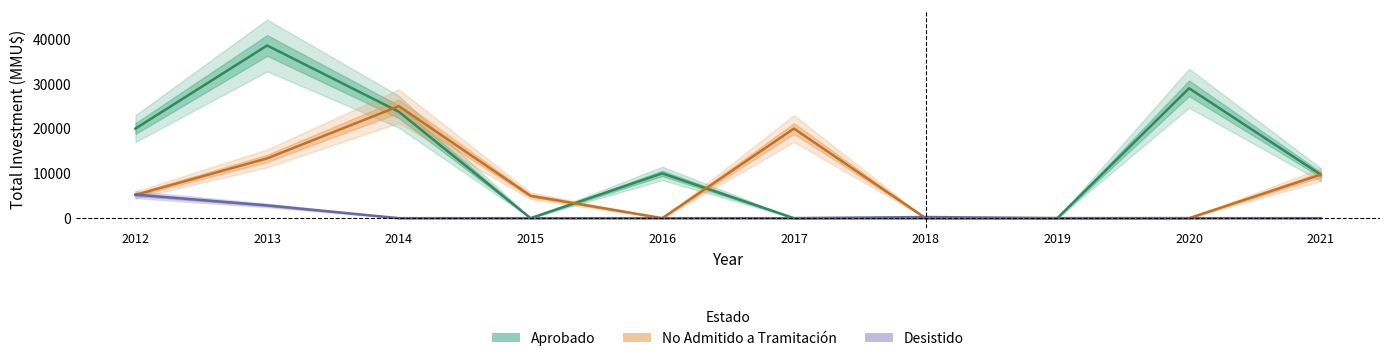

What is the value of the Aprobado point at the 2nd from the left?

38550